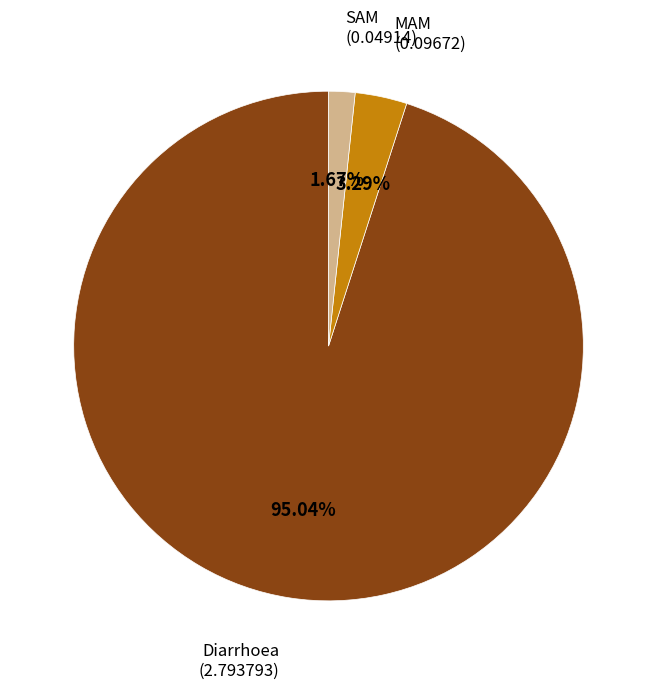

Is there any slice that represents more than half of the pie?

Yes